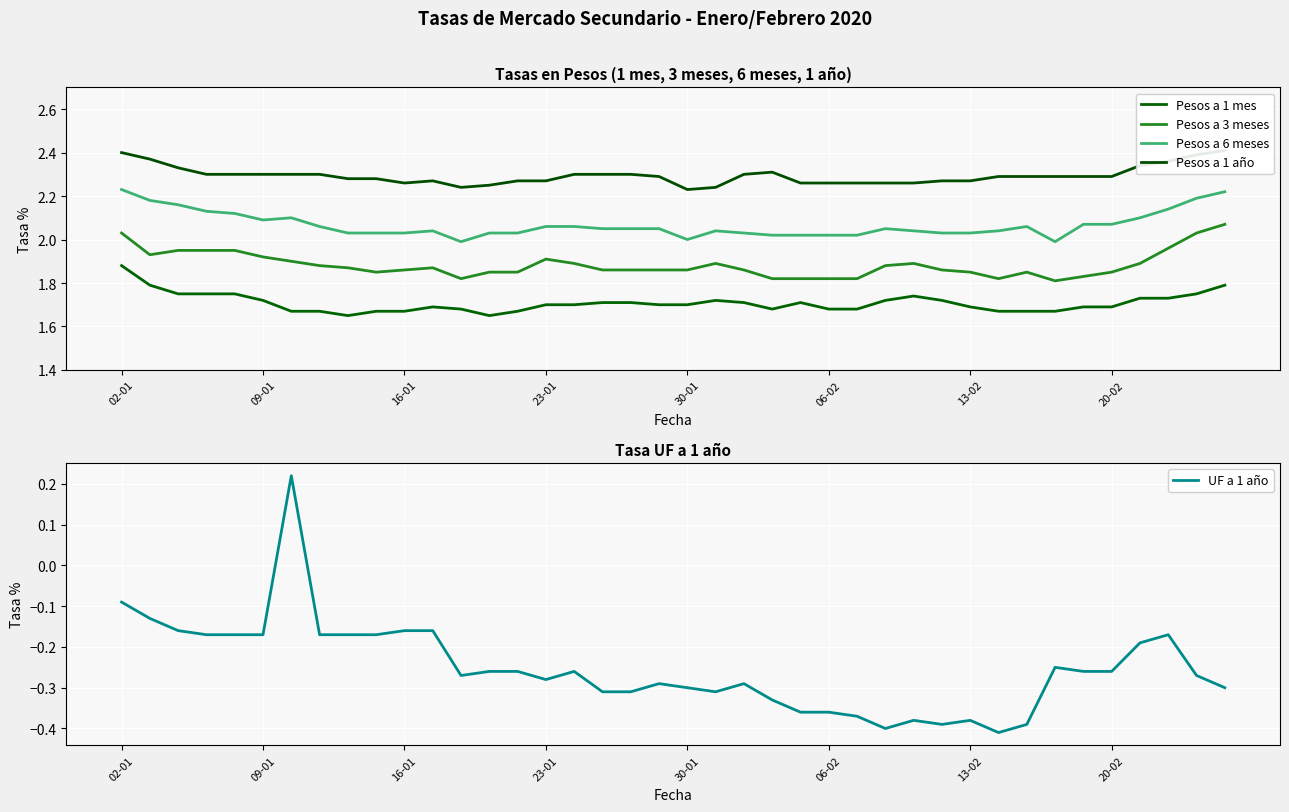

At 33, list the series in order from largest to smallest.

Pesos a 1 año, Pesos a 6 meses, Pesos a 3 meses, Pesos a 1 mes, UF a 1 año